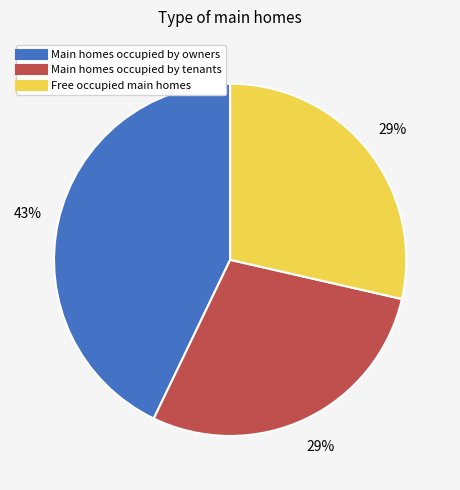

Is there a majority slice in this chart?

No